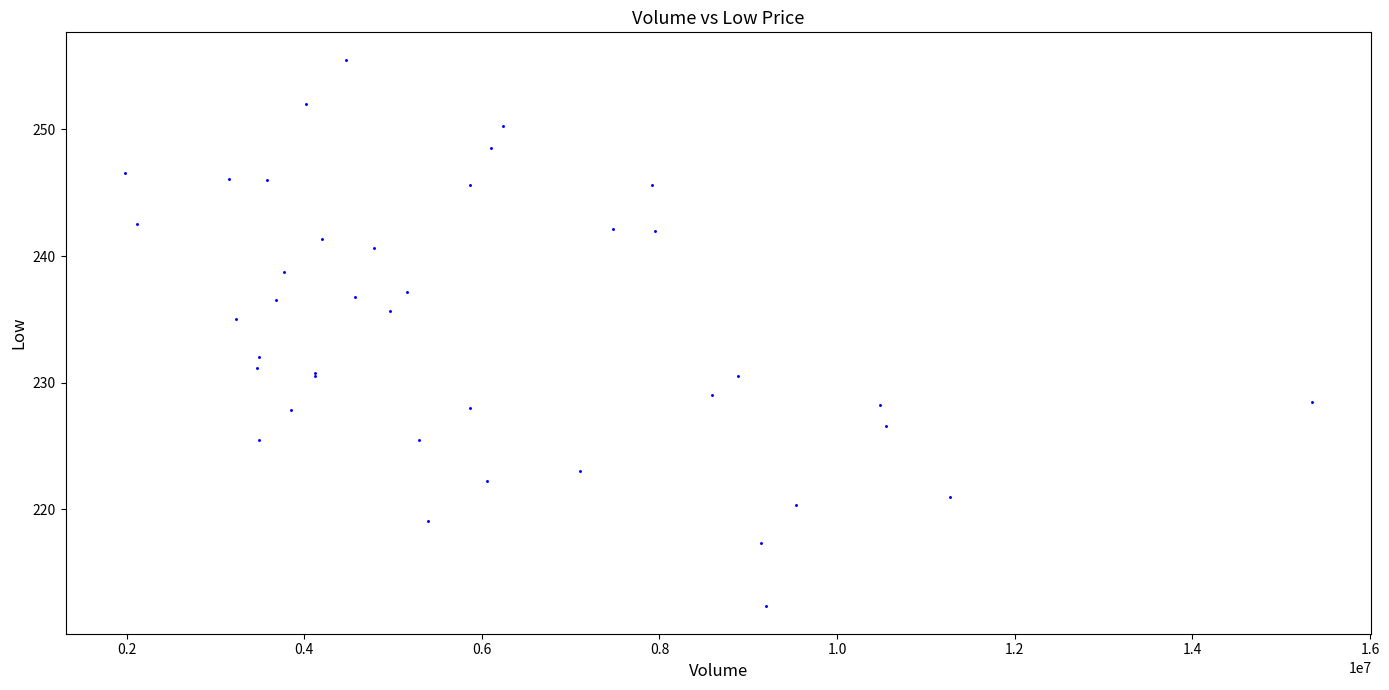

What Y value in the scatter plot is closest to 233?

232.0